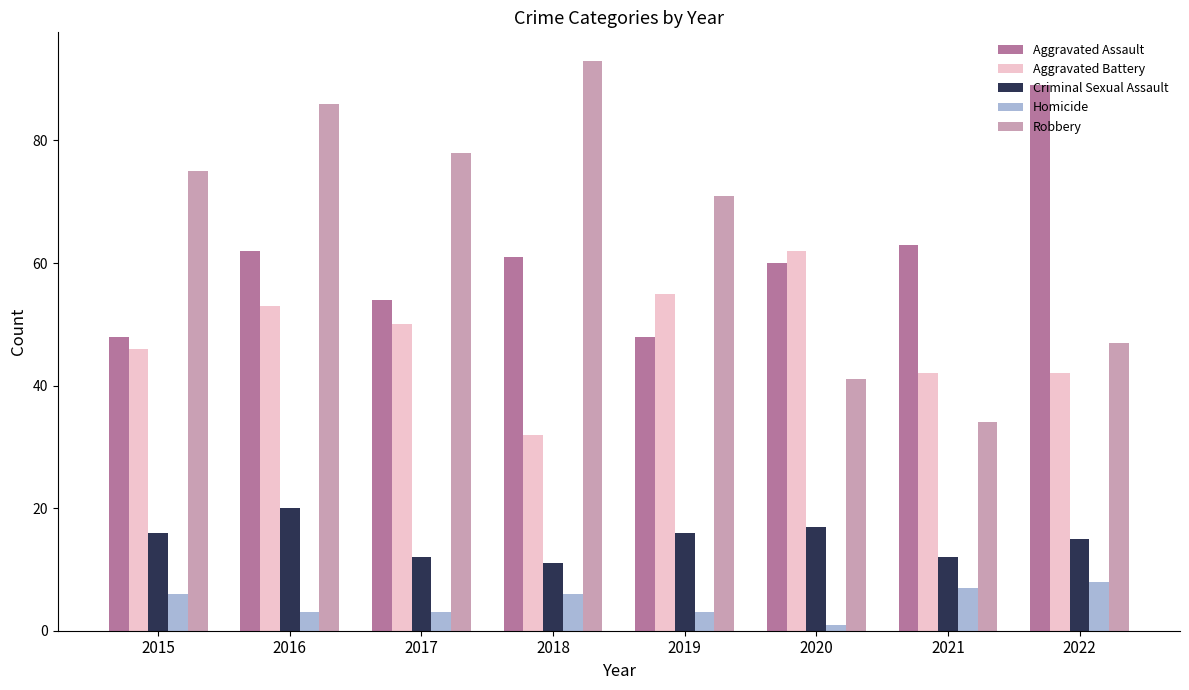

Is the value of Homicide at 2017 greater than the value of Aggravated Assault at 2021?

No